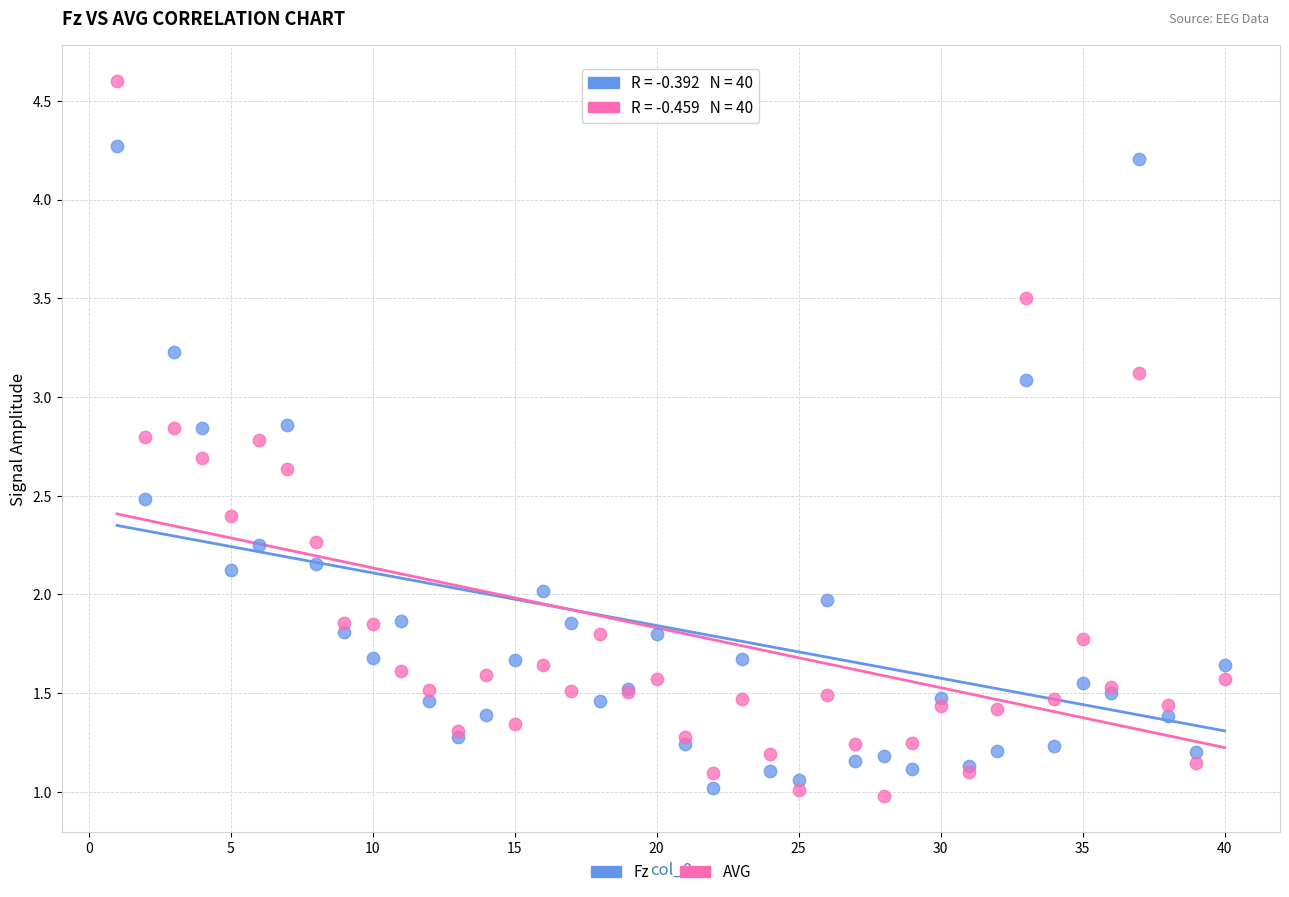

Which series has the widest spread of Y values?

AVG